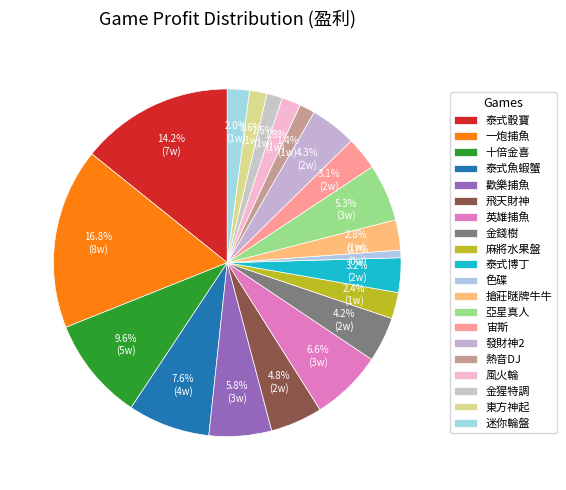

How many slices are in this pie chart?

20